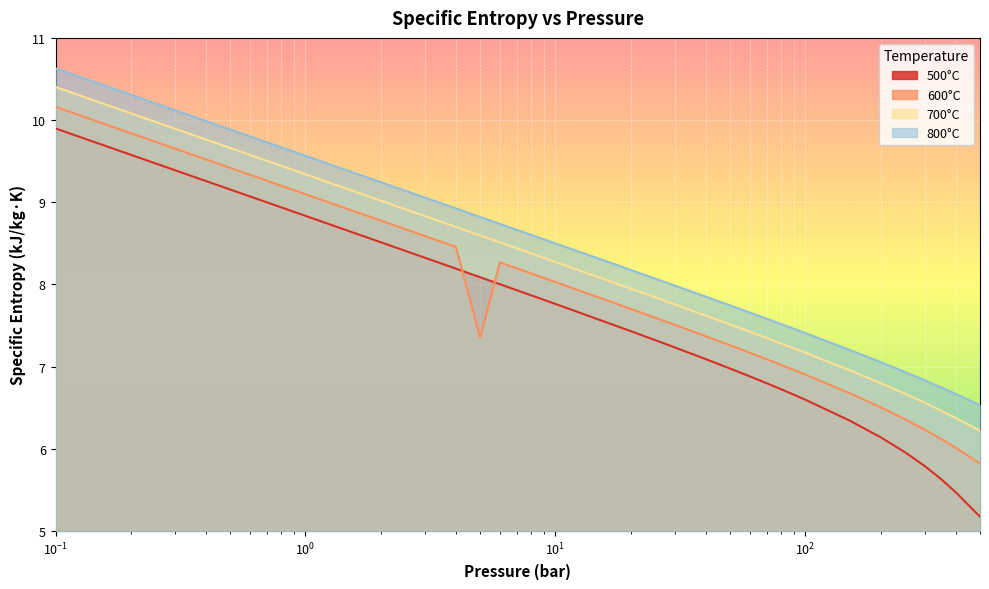

What is the value of the 600°C point at the 13th from the left?

7.3